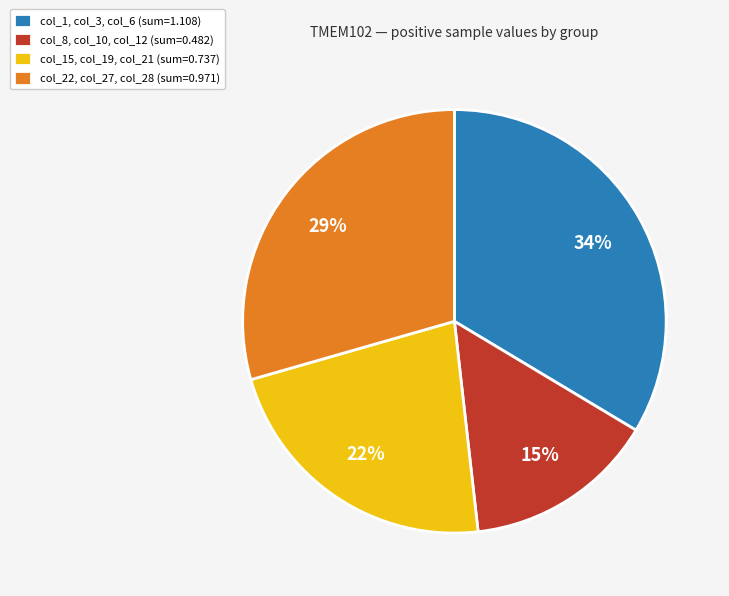

What is the smallest slice in the pie chart?

col_8, col_10, col_12 (sum=0.482)